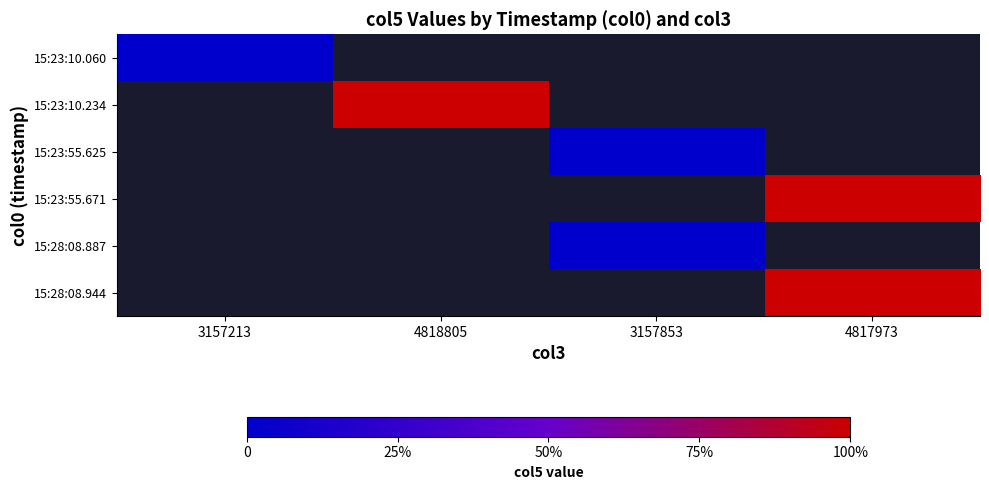

What is the greatest value displayed?

100.0